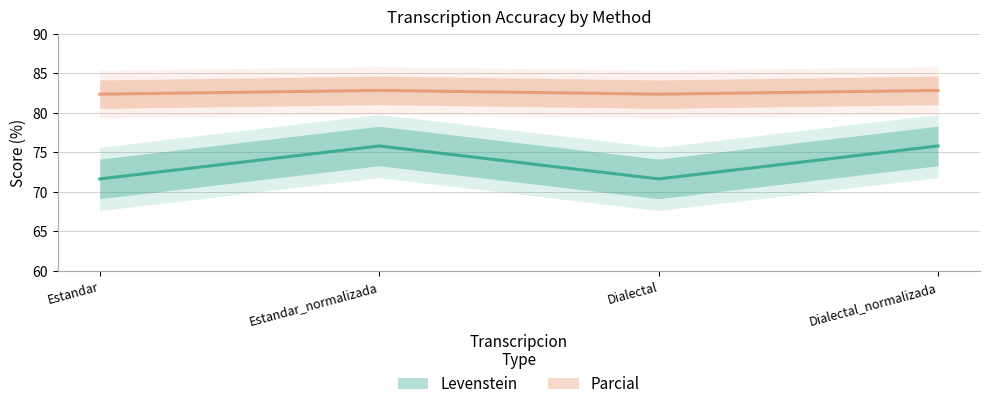

At which category does Levenstein reach its first local peak?

Estandar_normalizada